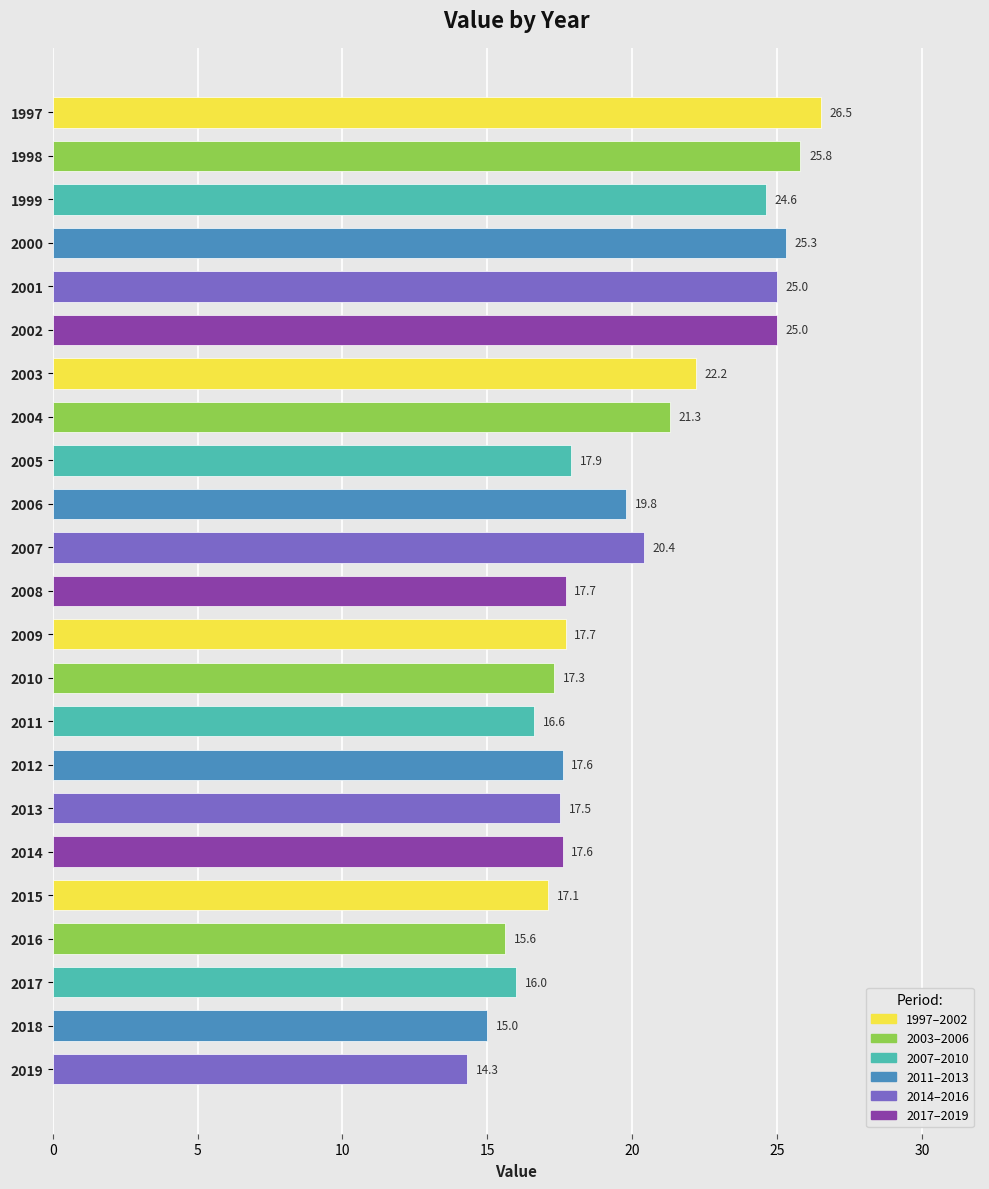

What is the smallest value displayed?

14.3